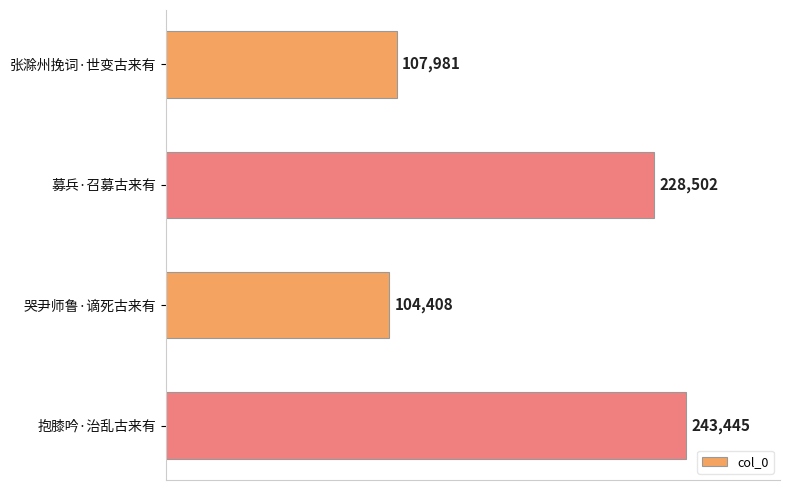

What is the greatest value displayed?

243445